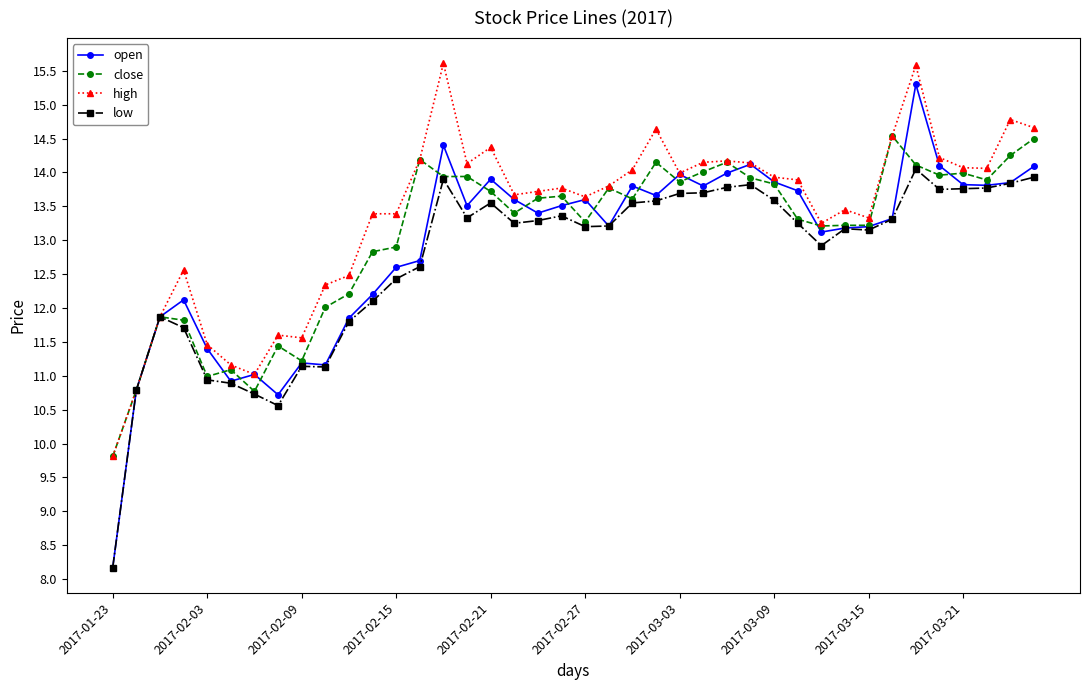

True or false: low has more than 1 interior local peaks.

True